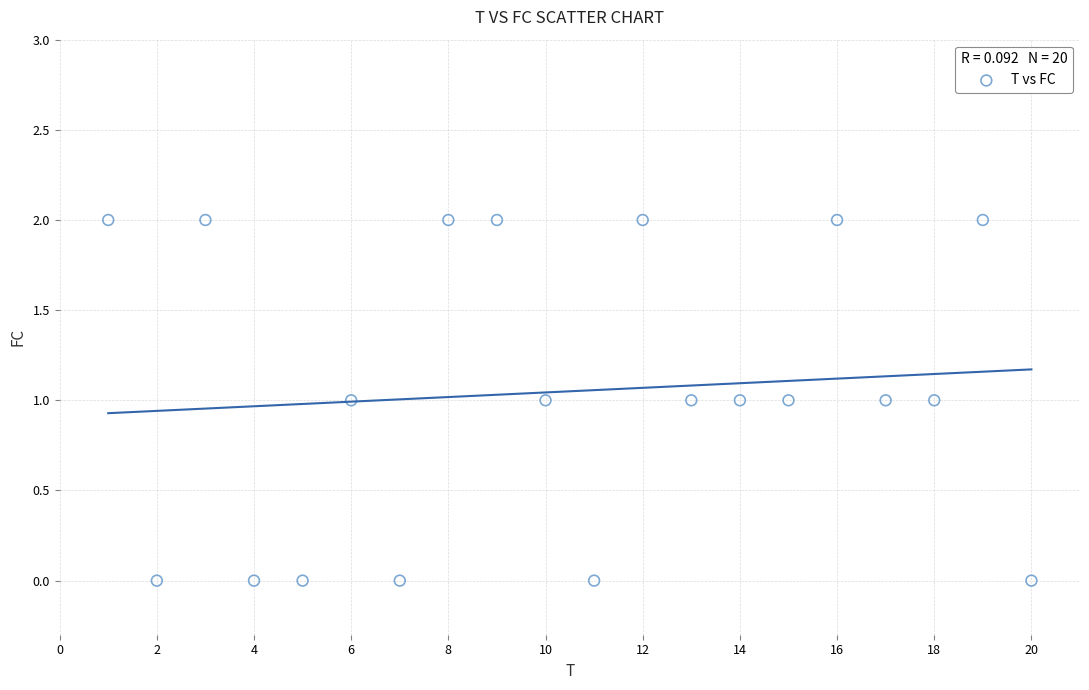

What is the range of X values (max minus min)?

19